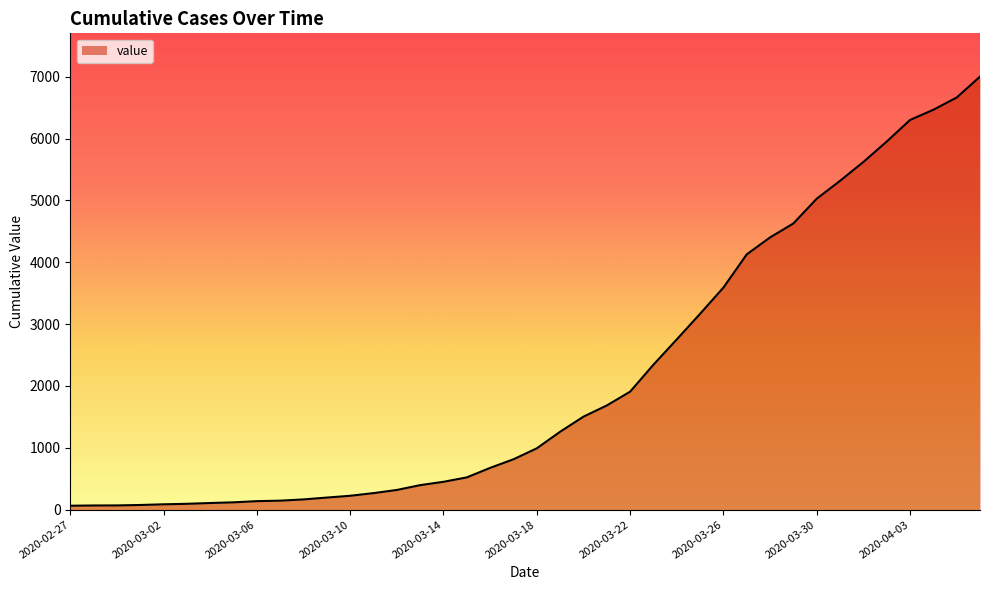

What is the greatest value displayed?

7002